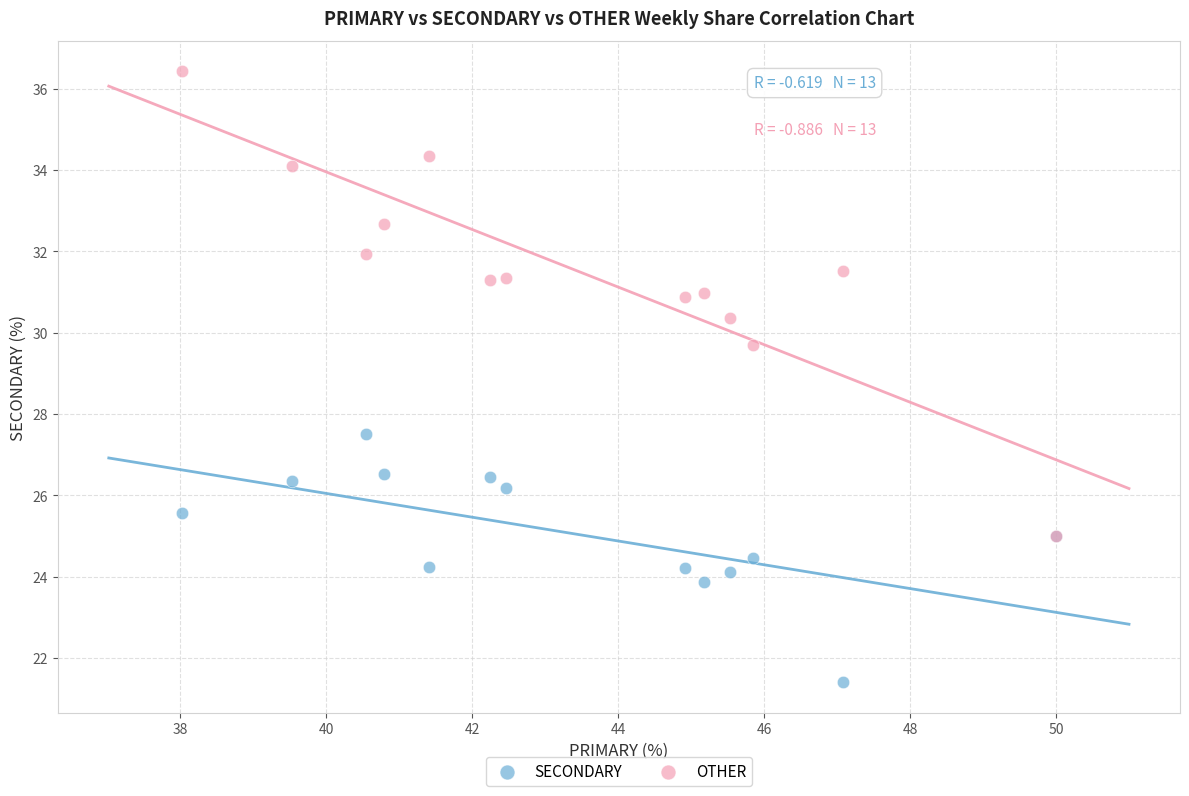

Which series has the largest Y range (max minus min)?

OTHER